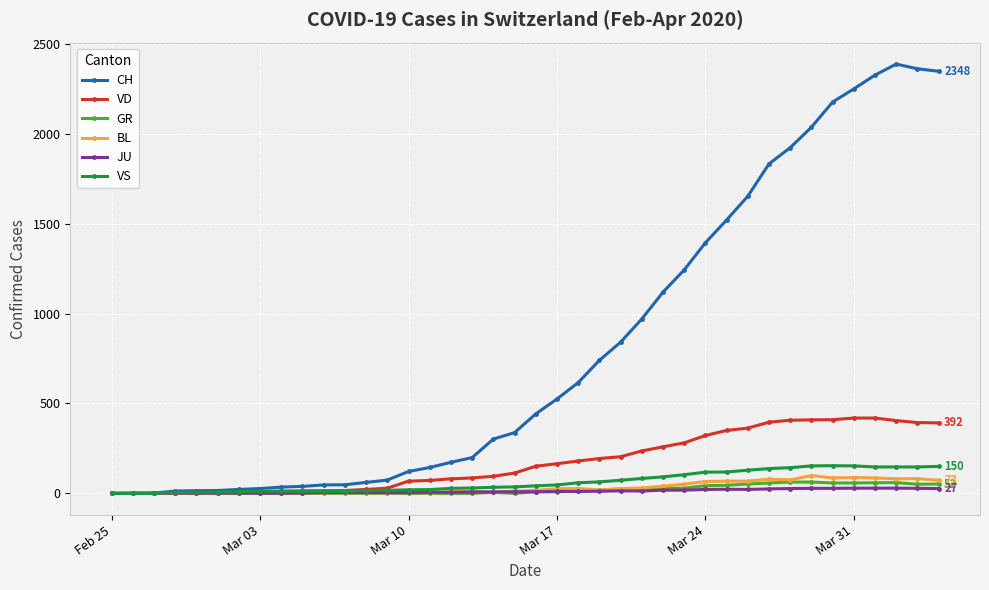

What is the greatest value displayed?

2388